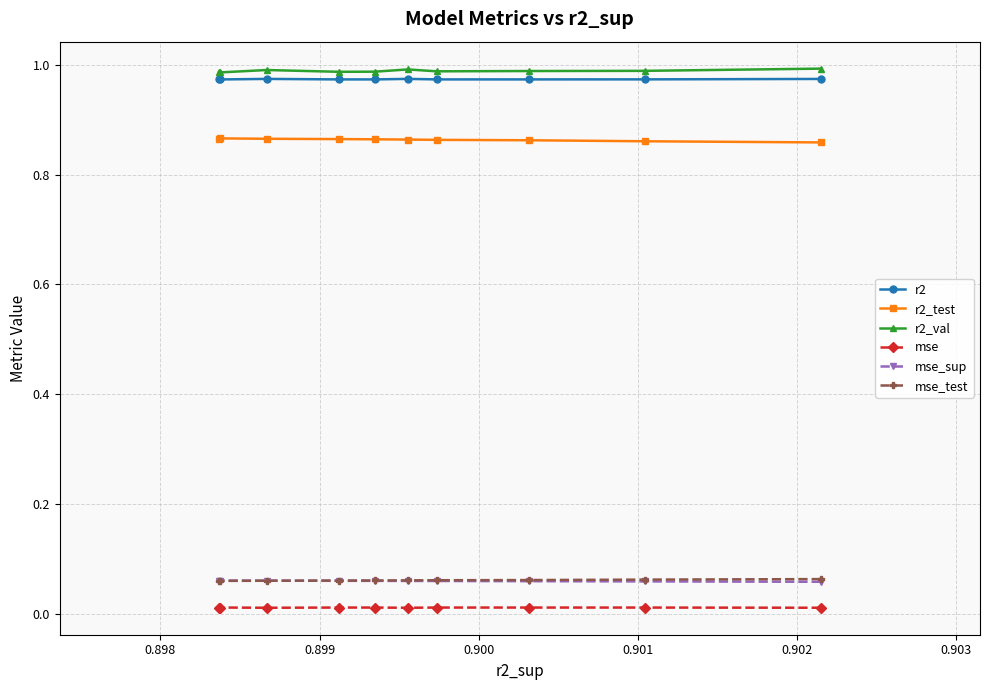

Count the number of data series in this chart.

6